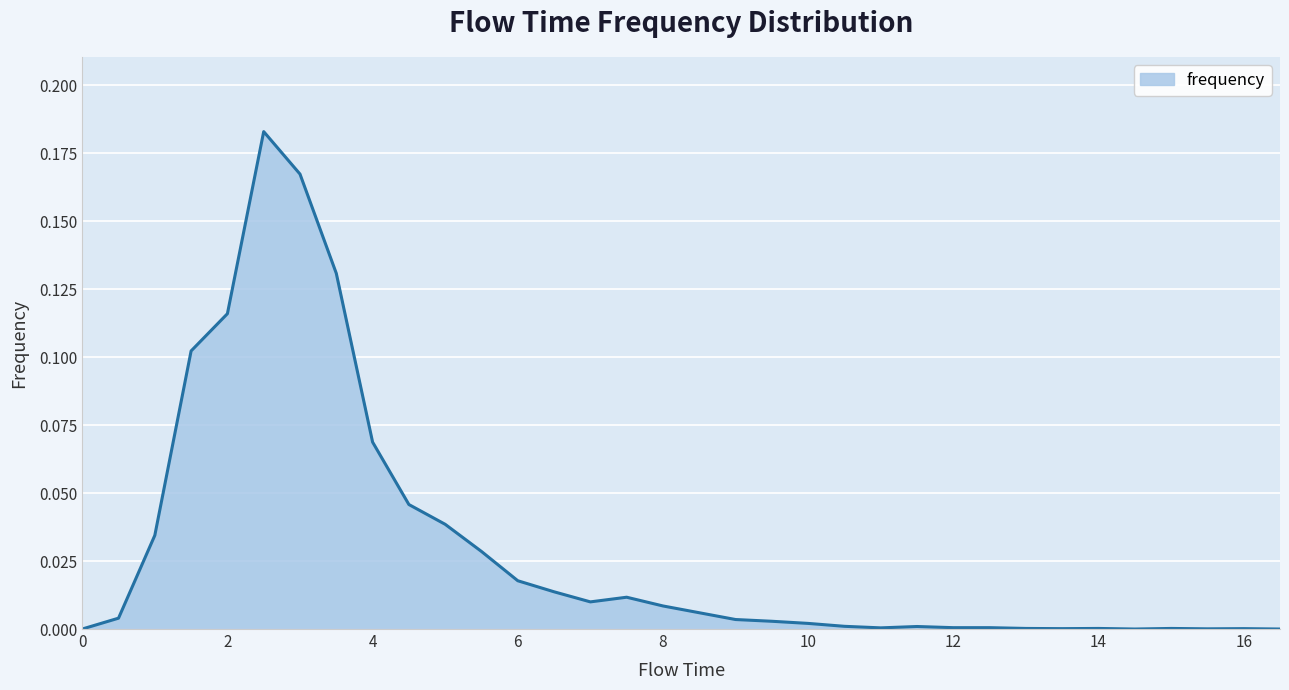

How many lines are shown in the chart?

1